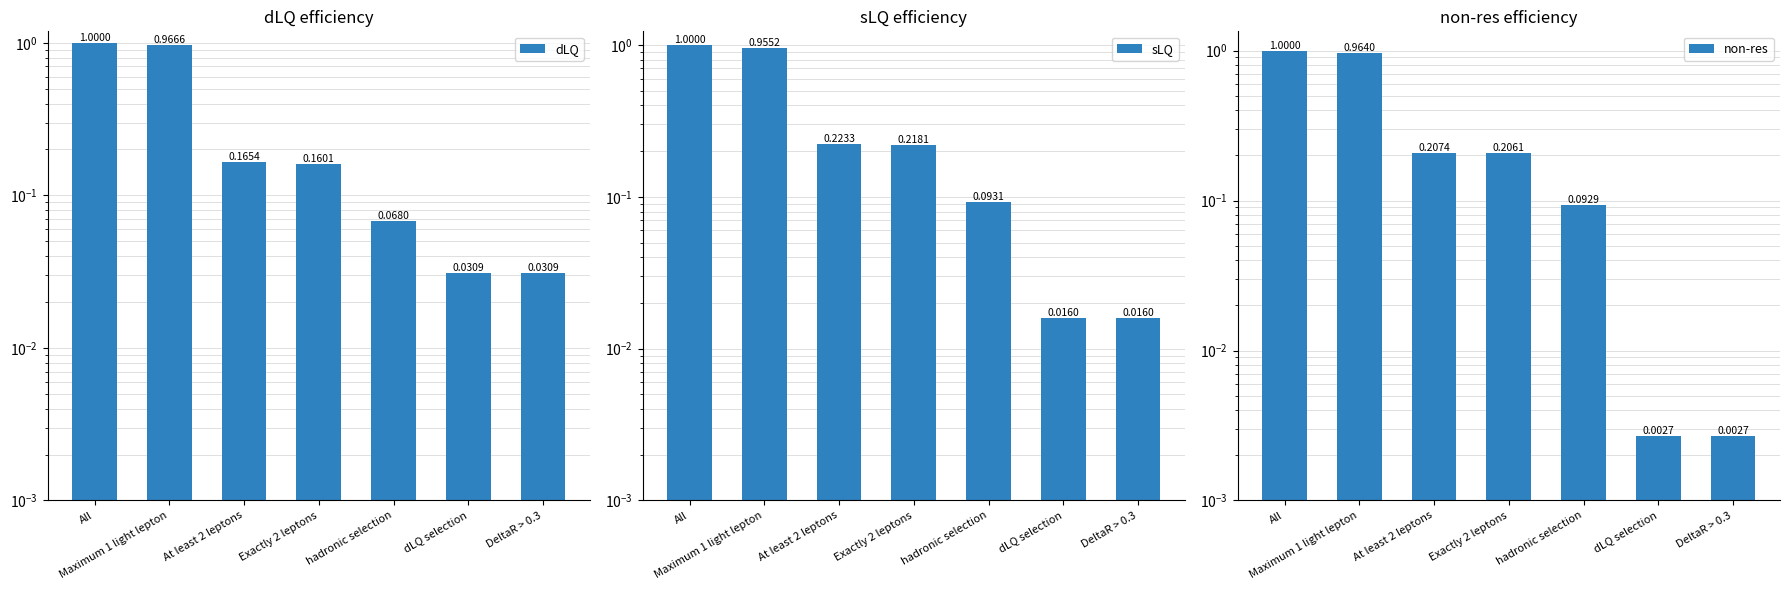

Reading right to left, transcribe all the data shown in this chart.

dLQ: DeltaR > 0.3=0.0	dLQ selection=0.0	hadronic selection=0.1	Exactly 2 leptons=0.2	At least 2 leptons=0.2	Maximum 1 light lepton=1.0	All=1.0
sLQ: DeltaR > 0.3=0.0	dLQ selection=0.0	hadronic selection=0.1	Exactly 2 leptons=0.2	At least 2 leptons=0.2	Maximum 1 light lepton=1.0	All=1.0
non-res: DeltaR > 0.3=0.0	dLQ selection=0.0	hadronic selection=0.1	Exactly 2 leptons=0.2	At least 2 leptons=0.2	Maximum 1 light lepton=1.0	All=1.0